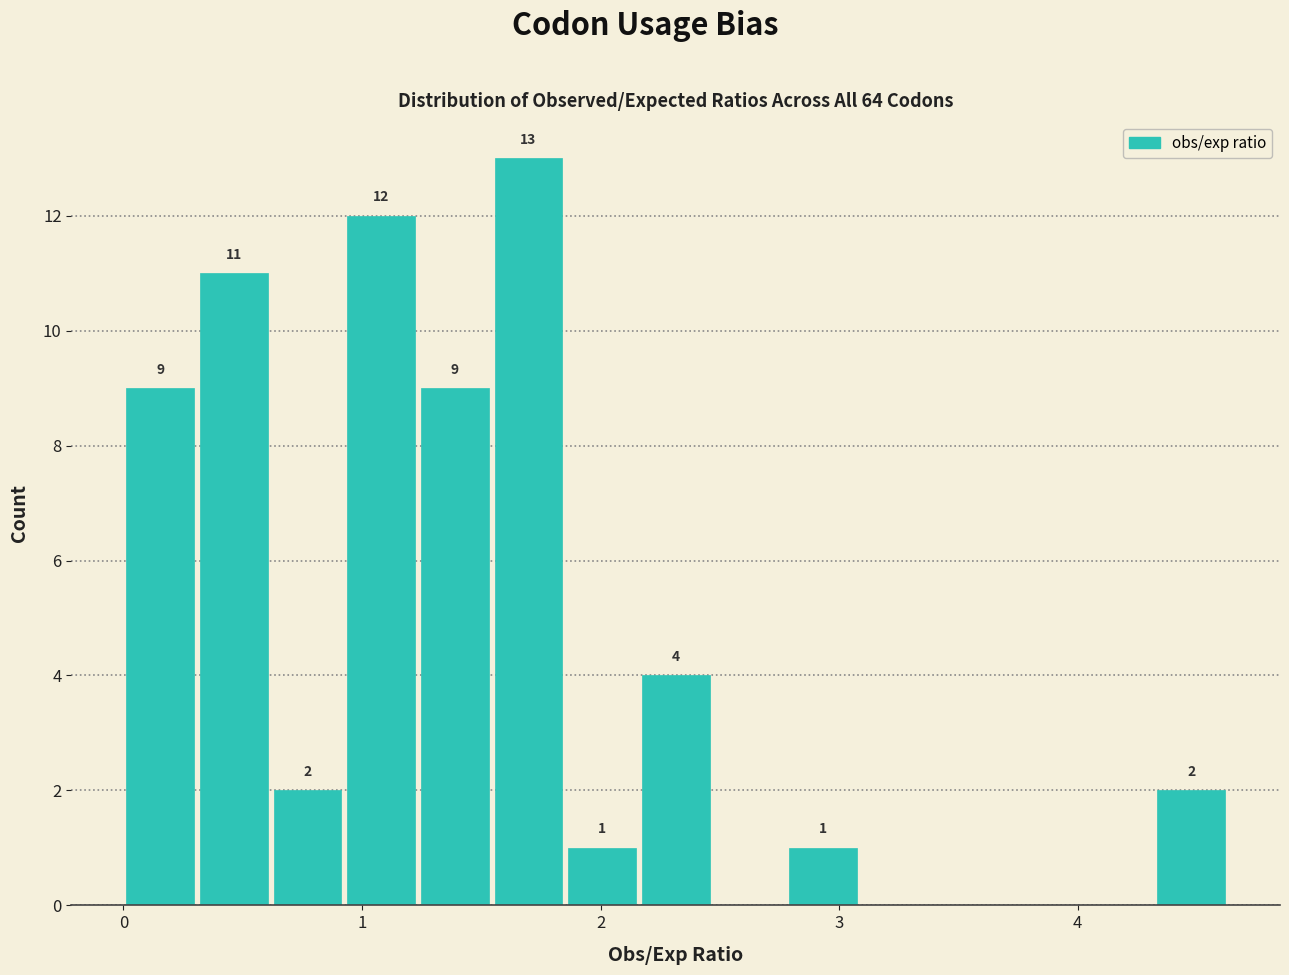

Around what value on the x-axis is the tallest bar? Give the approximate position of its centre, as read against the axis.

1.7